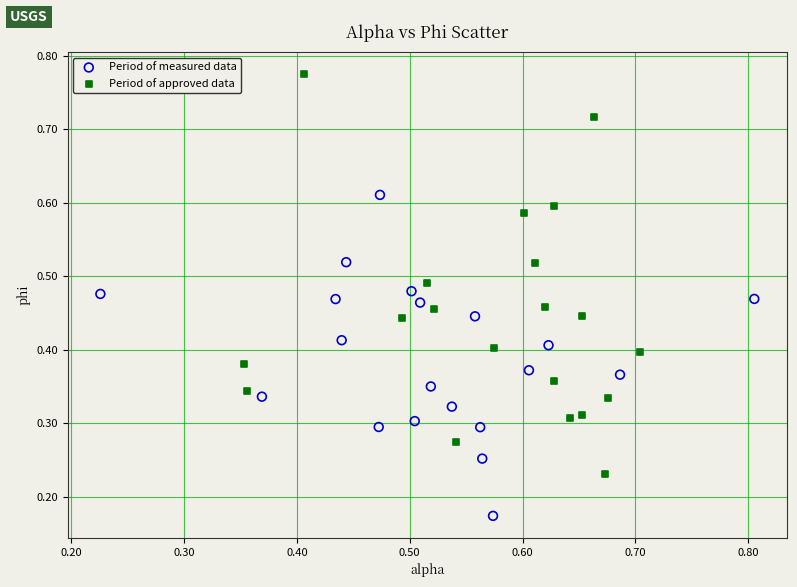

What are all the series names shown in the legend?

Period of measured data, Period of approved data